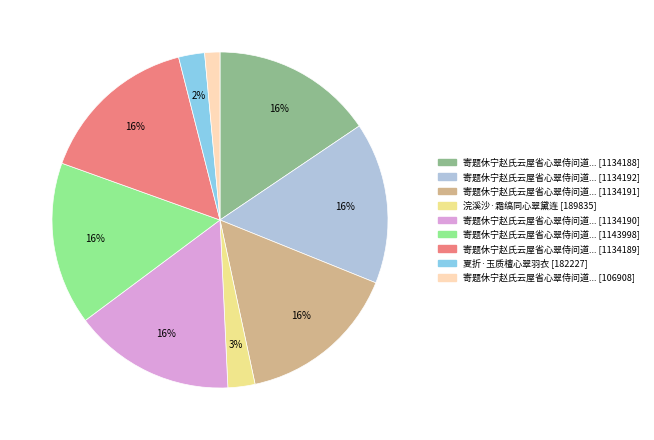

Is there any slice that represents more than half of the pie?

No